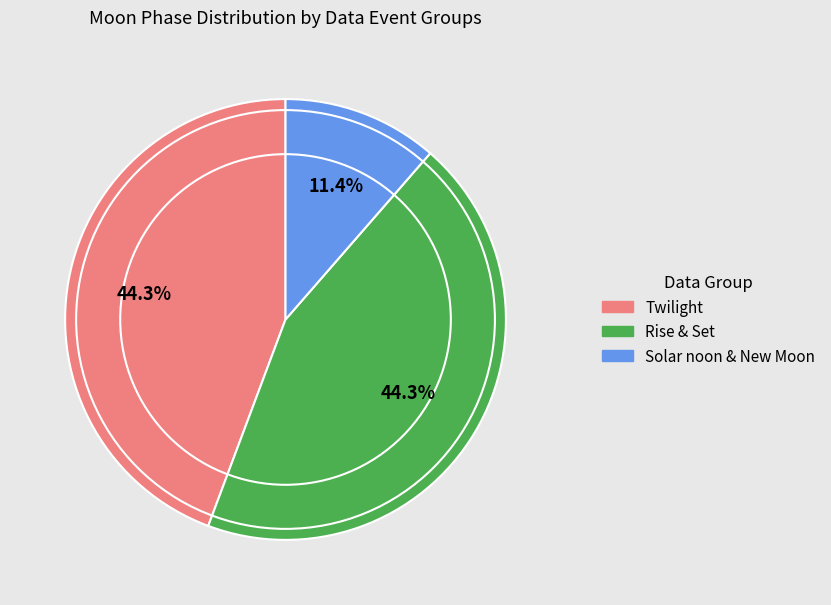

Count the number of slices in the pie.

3